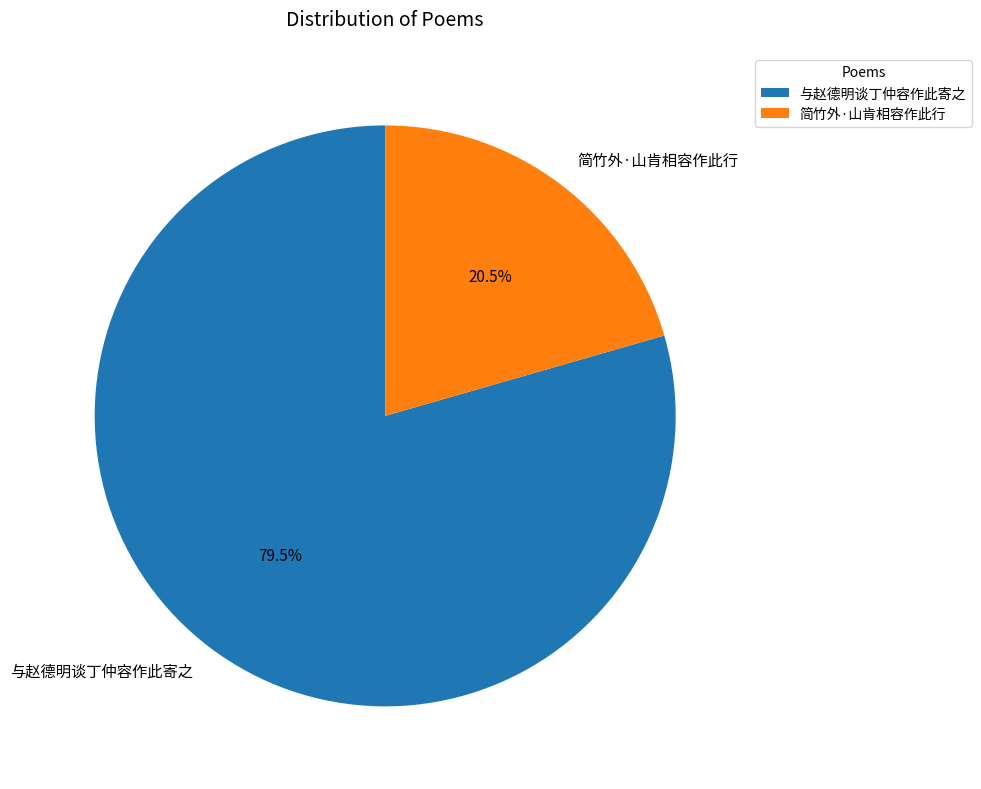

What is the ratio of the value at 简竹外·山肯相容作此行 to the value at 与赵德明谈丁仲容作此寄之?

0.3